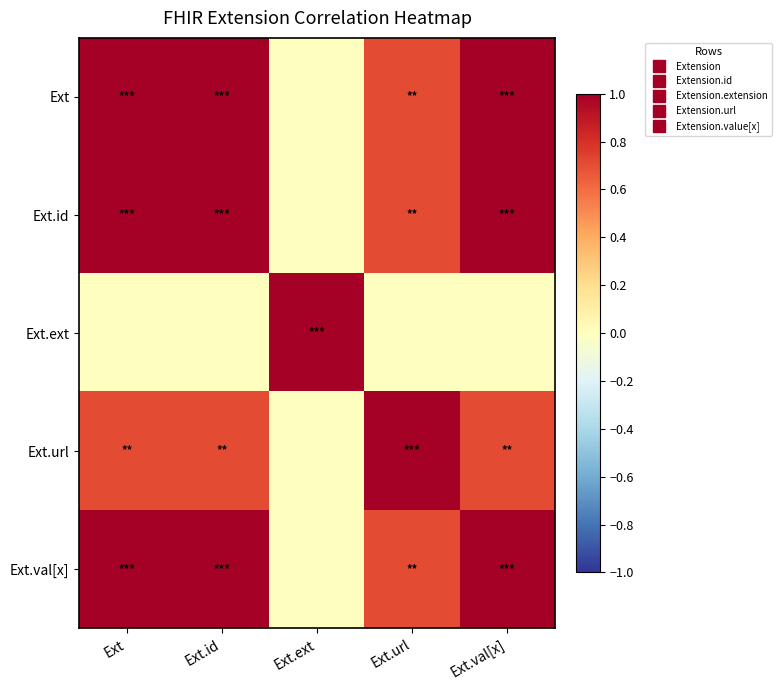

At how many categories does at least one series exceed 0?

5